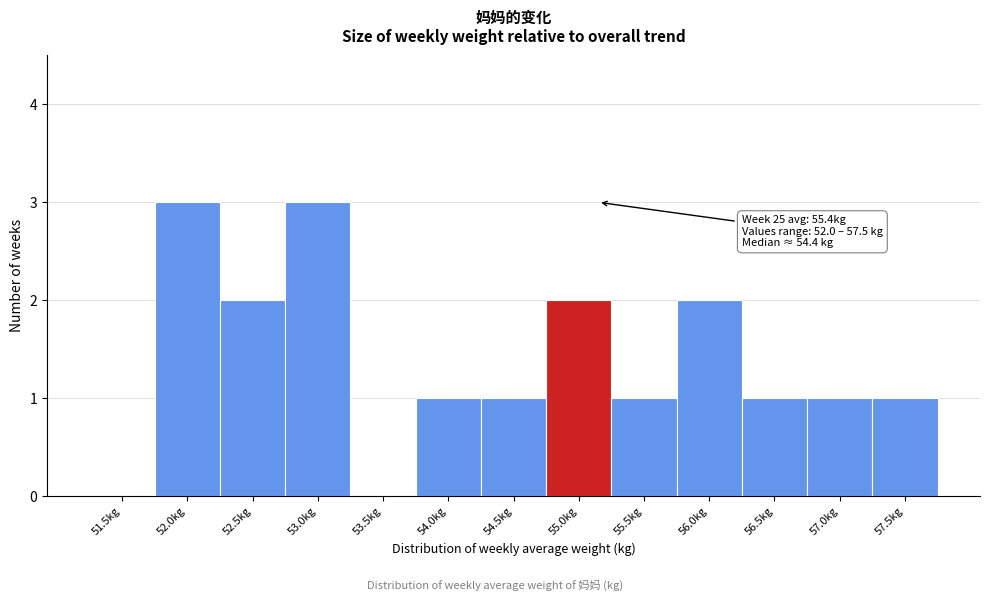

Reading right to left, extract all data points from this chart.

57.5kg=1	57.0kg=1	56.5kg=1	56.0kg=2	55.5kg=1	55.0kg=2	54.5kg=1	54.0kg=1	53.5kg=0	53.0kg=3	52.5kg=2	52.0kg=3	51.5kg=0